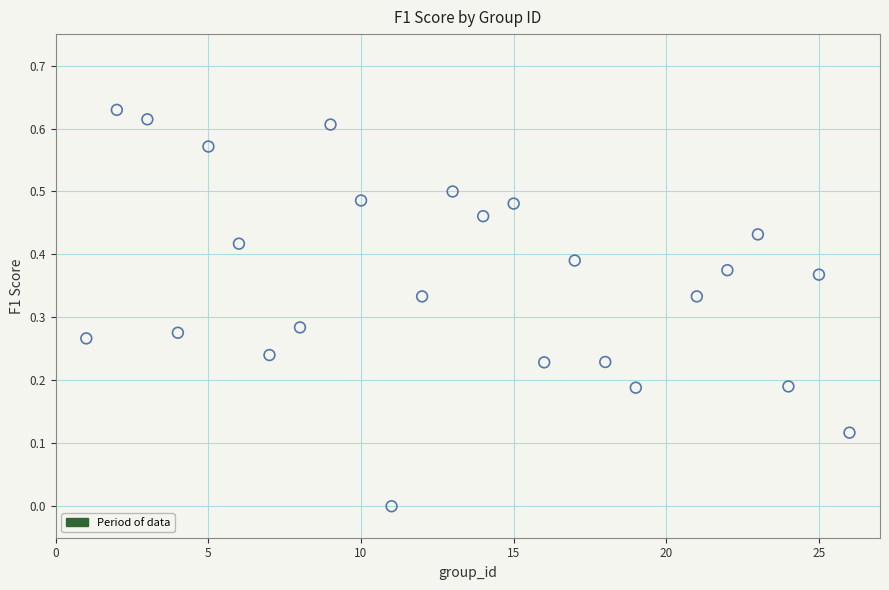

What is the range of X values (max minus min)?

25.0